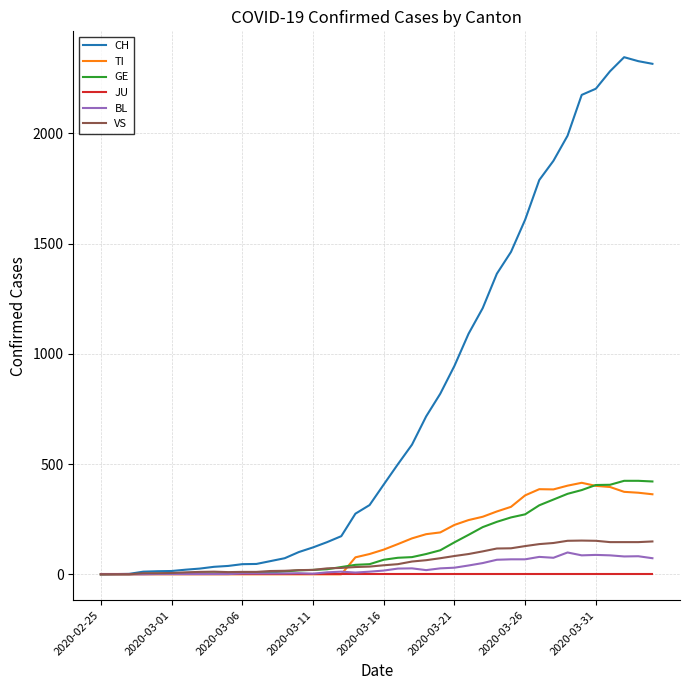

Which series has the largest range (max minus min)?

CH